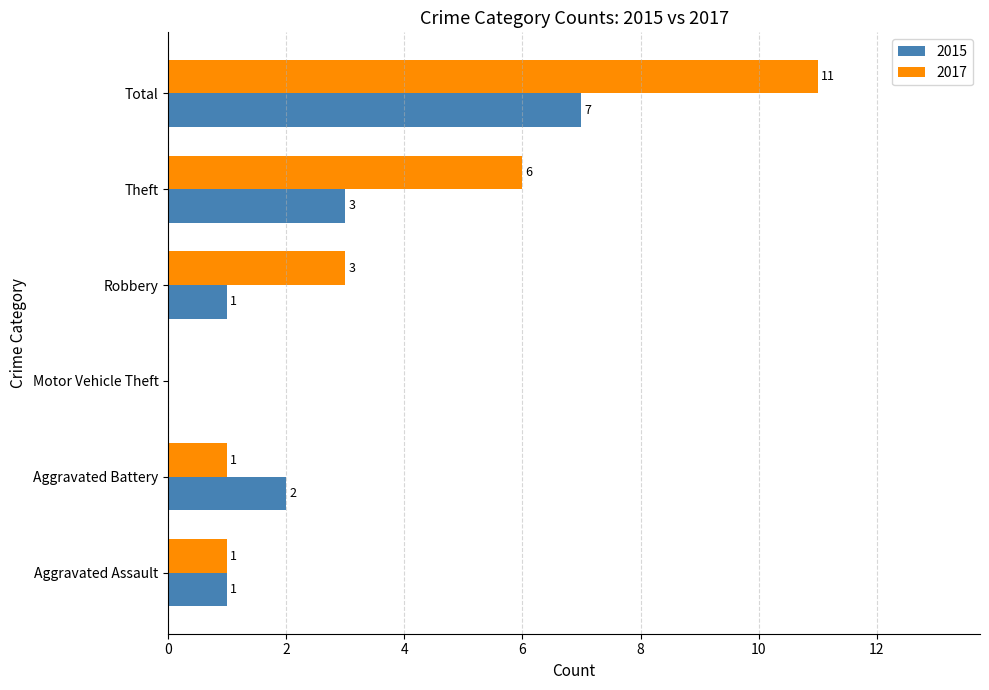

What is the highest value of the 2017 series?

11